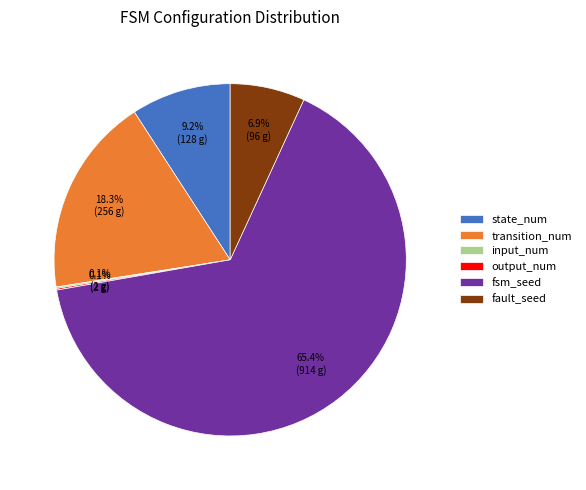

Is the sum of transition_num and fault_seed greater than half?

No